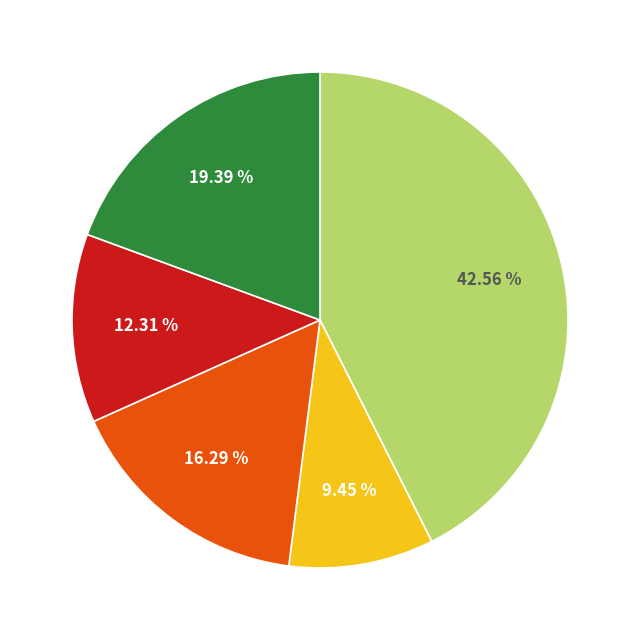

Is there a majority slice in this chart?

No